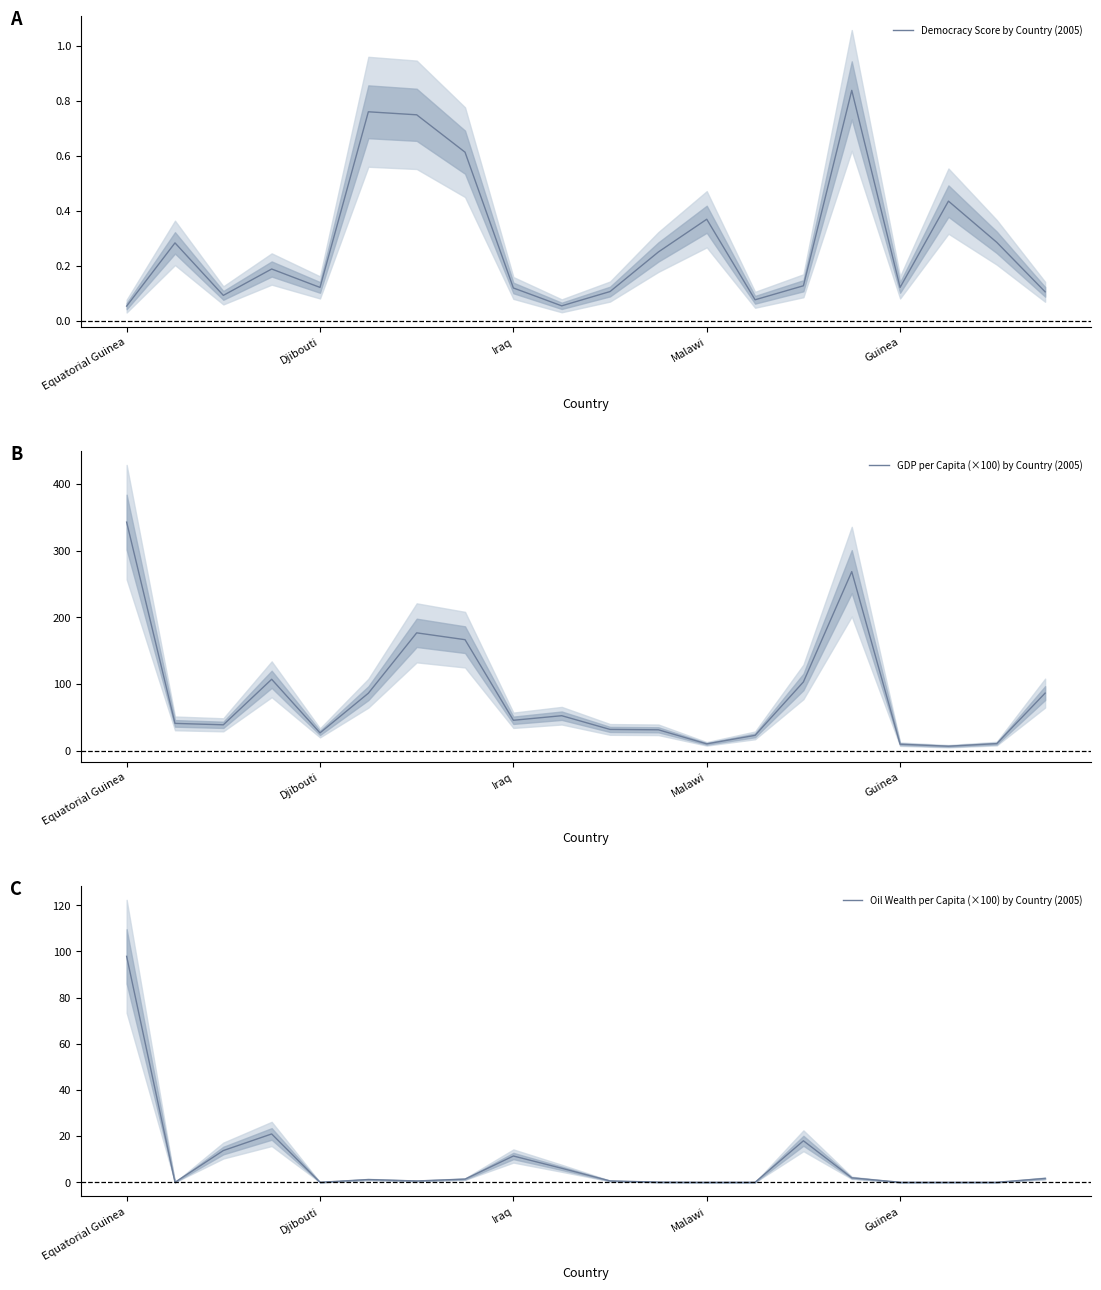

At which label is GDP per Capita (×100) by Country (2005) closest to 174?

6